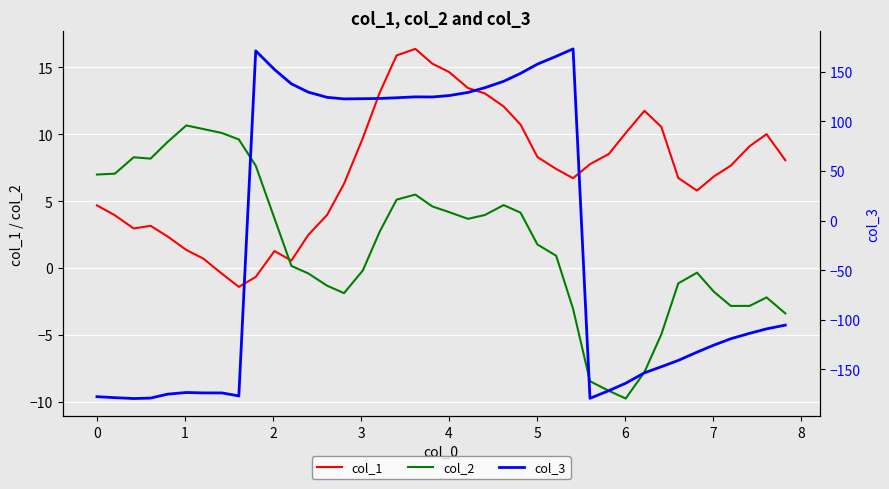

What is the difference between the maximum and second lowest values in the col_3 series?

352.4